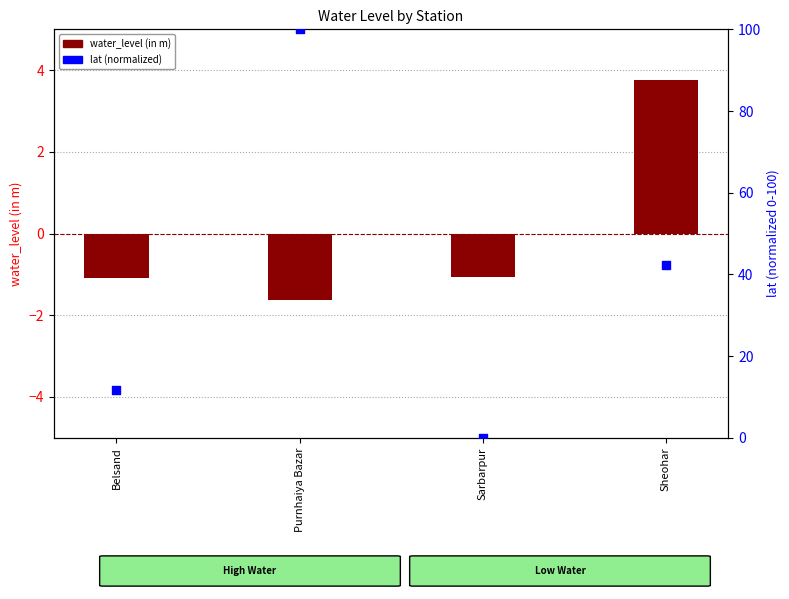

At how many categories does at least one series exceed 8?

3